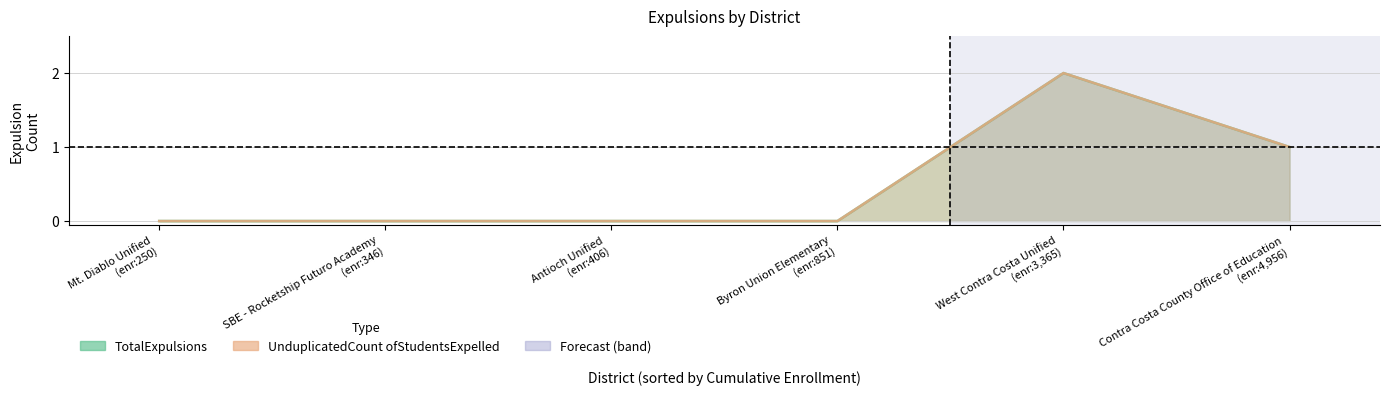

At which label is the value closest to 1?

Contra Costa County Office of Education
(enr:4,956)